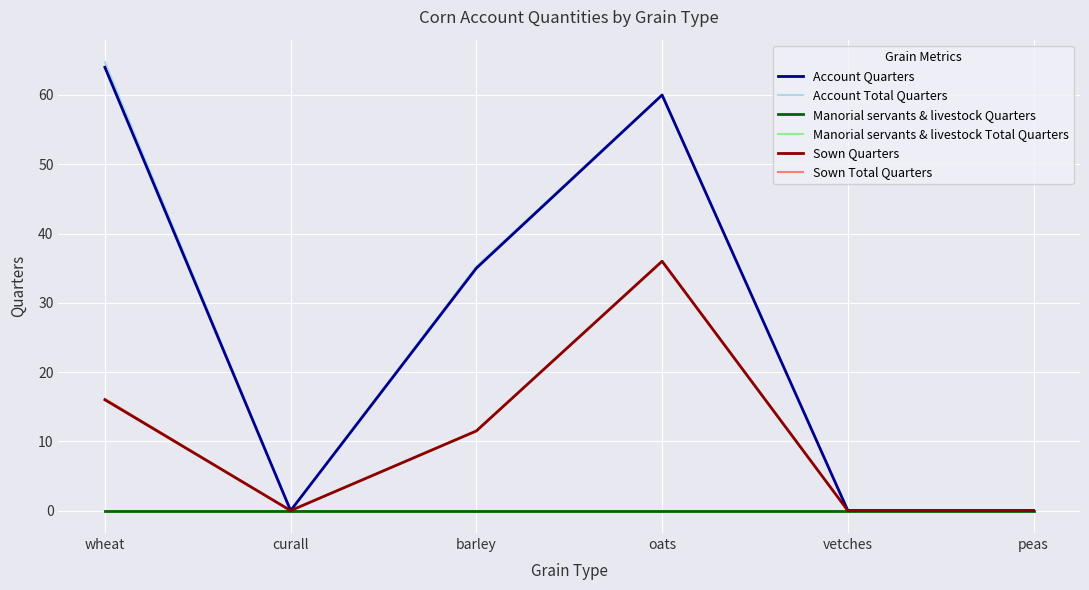

Where is Sown Total Quarters nearest to the value 18?

wheat